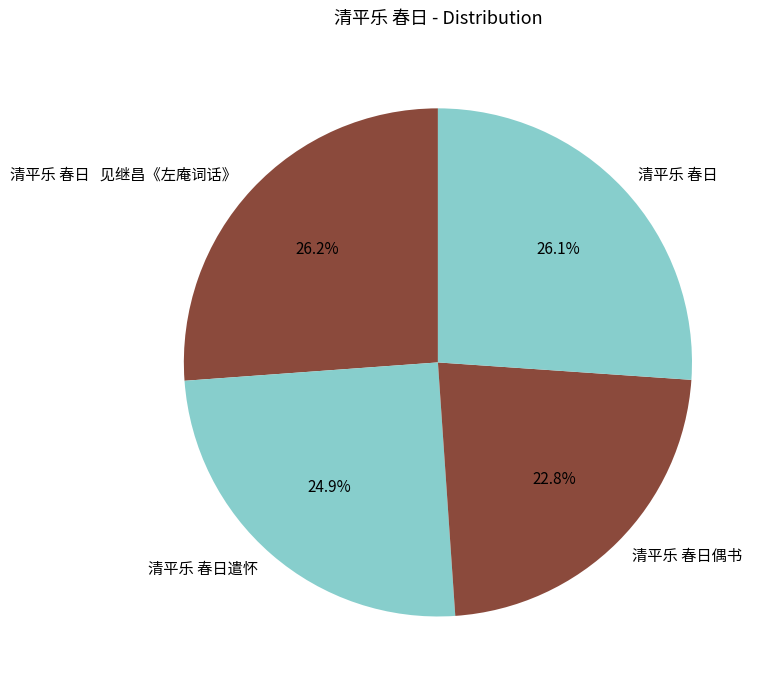

Approximately how many times larger is the value at 清平乐 春日 compared to 清平乐 春日偶书?

1.1